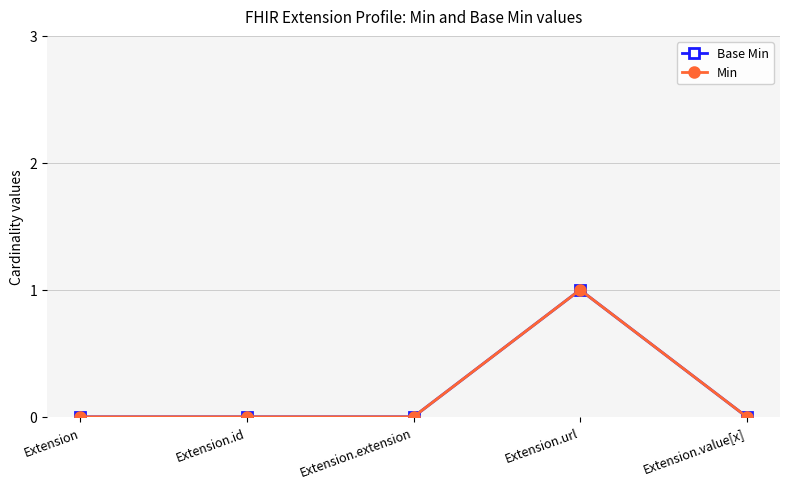

List the series in order of their peak value, lowest first.

Base Min, Min